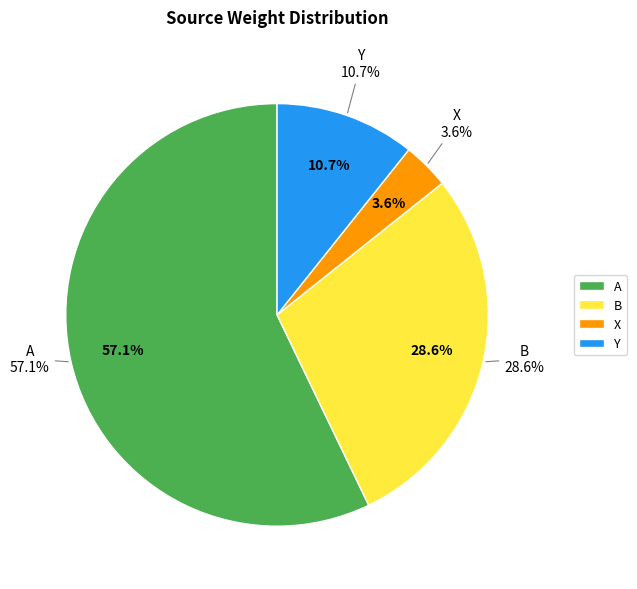

Is the sum of Y and X greater than half?

No